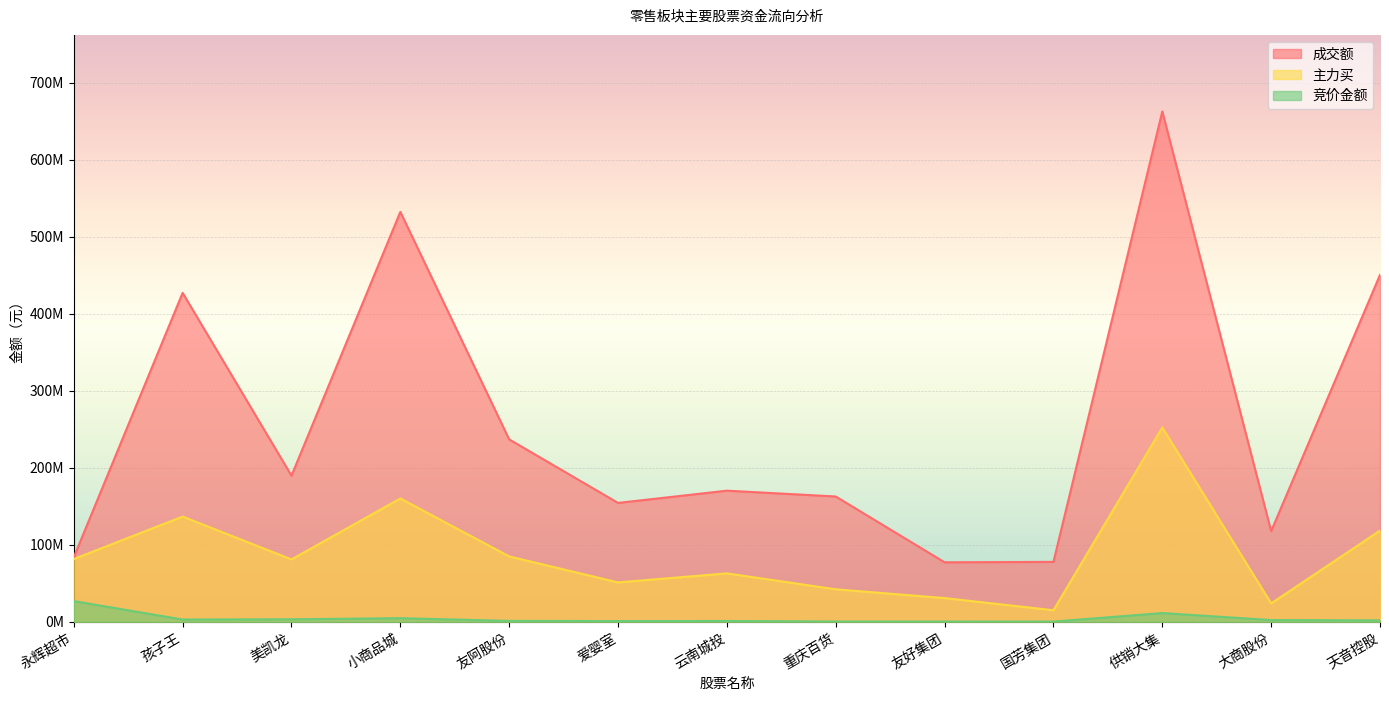

What is the lowest value of the 主力买 series?

15086534